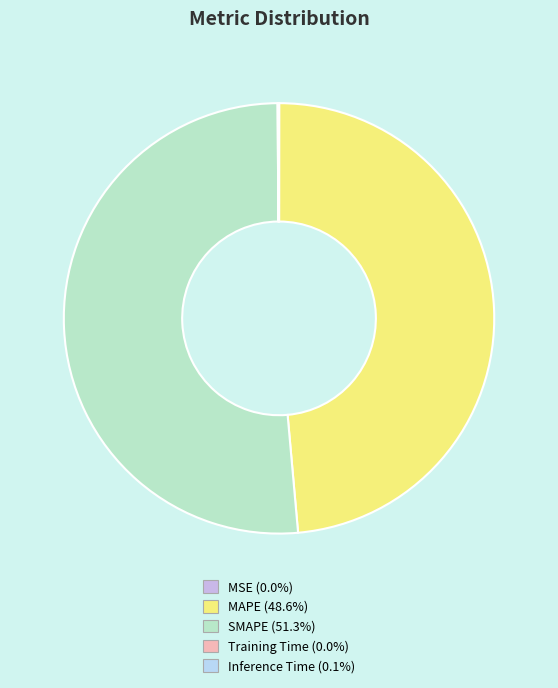

Count the number of slices in the pie.

5